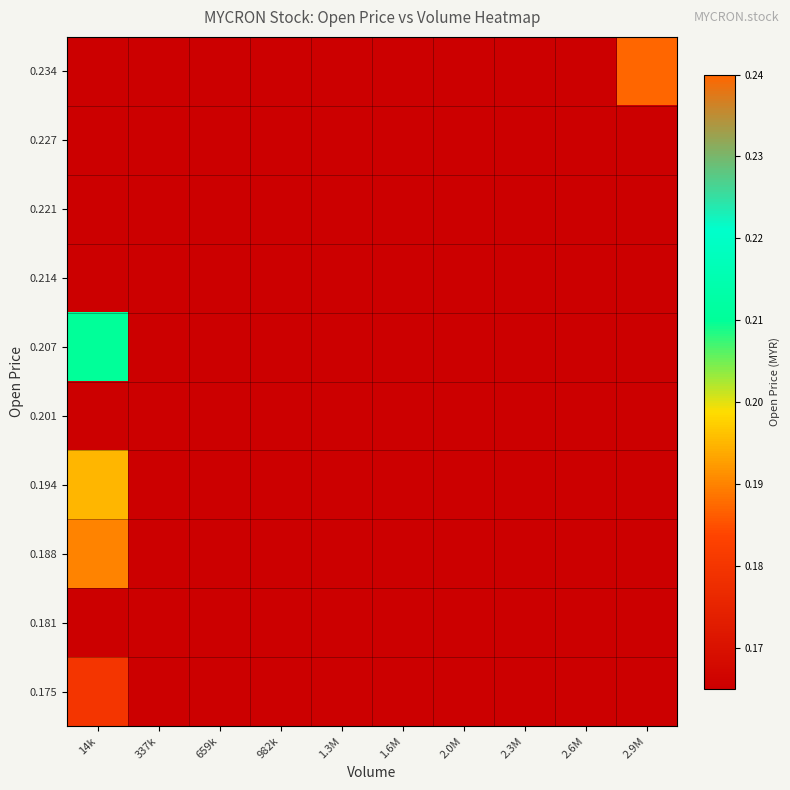

At how many categories does at least one series exceed 0?

10